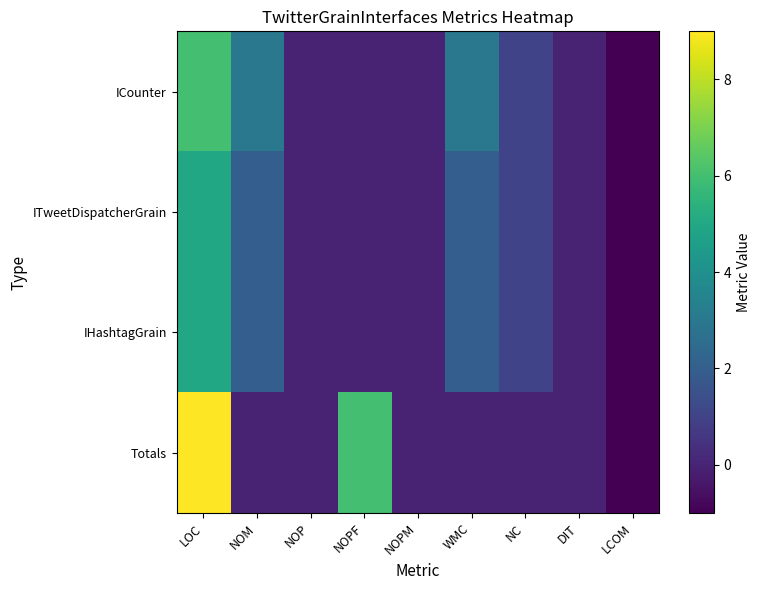

Between LOC and NOM, which series saw the biggest shift?

Totals